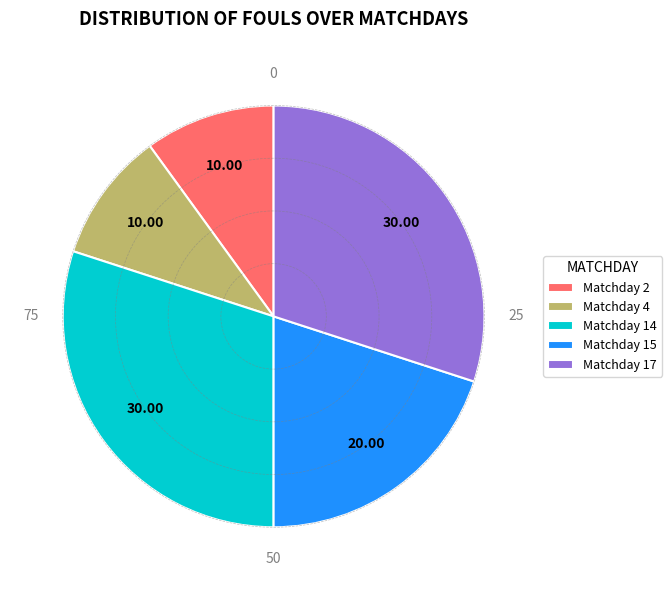

What is the ratio of the value at Matchday 15 to the value at Matchday 4?

2.0